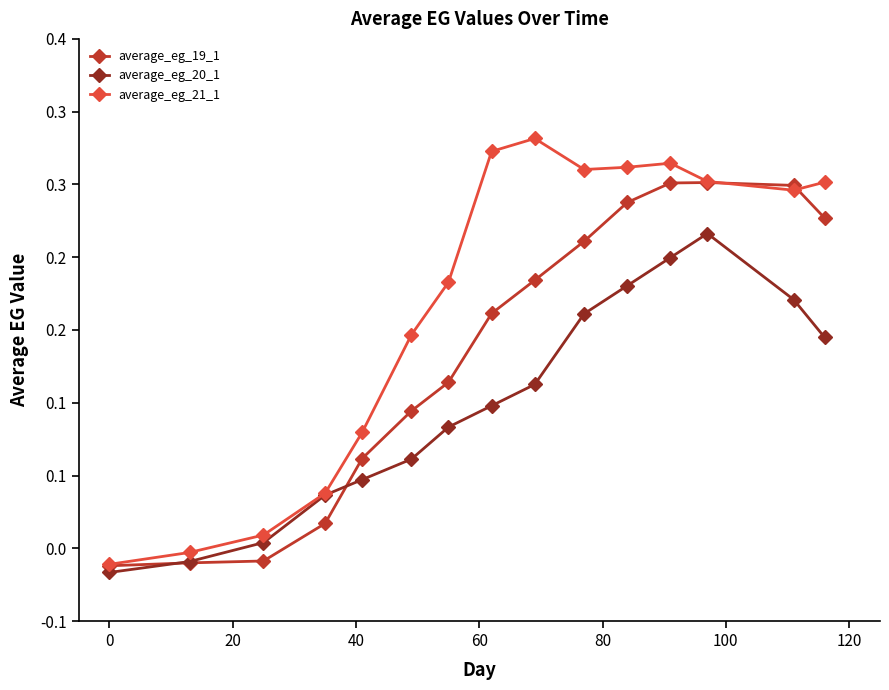

Does the chart have visible grid lines?

No